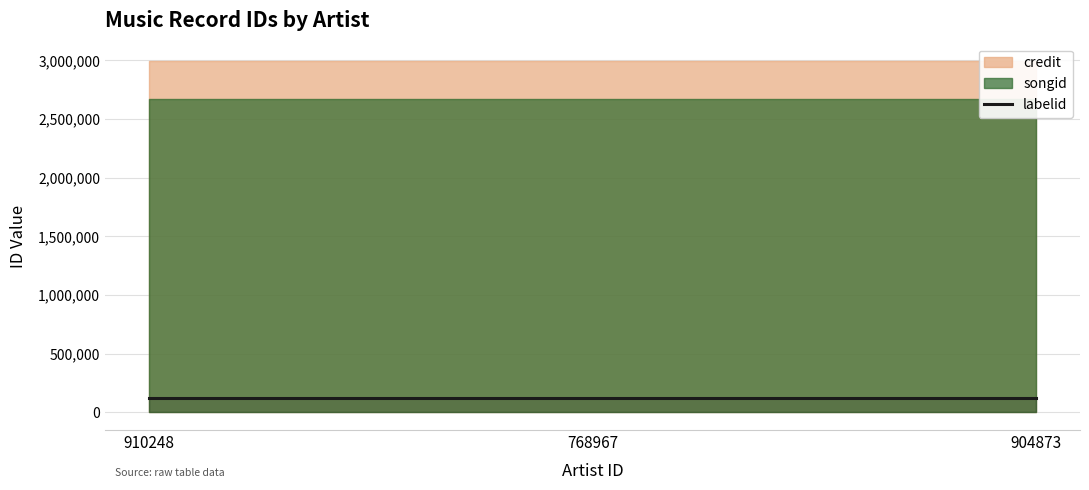

What is the smallest value displayed?

120702